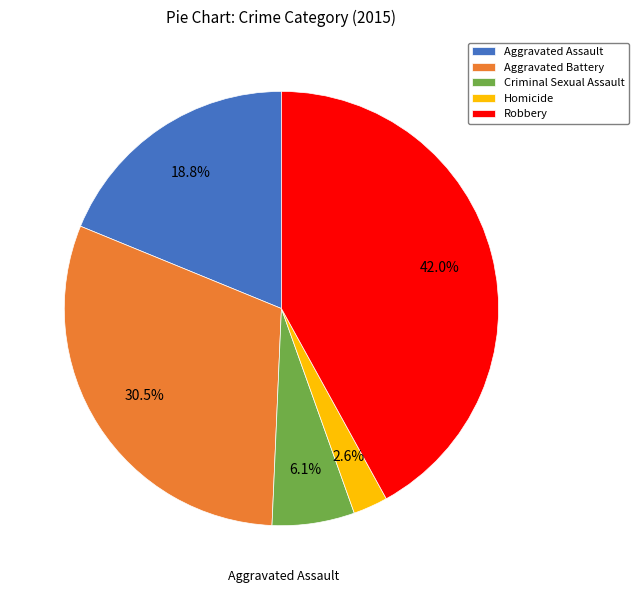

To the nearest percent, what is the average slice percentage?

20%